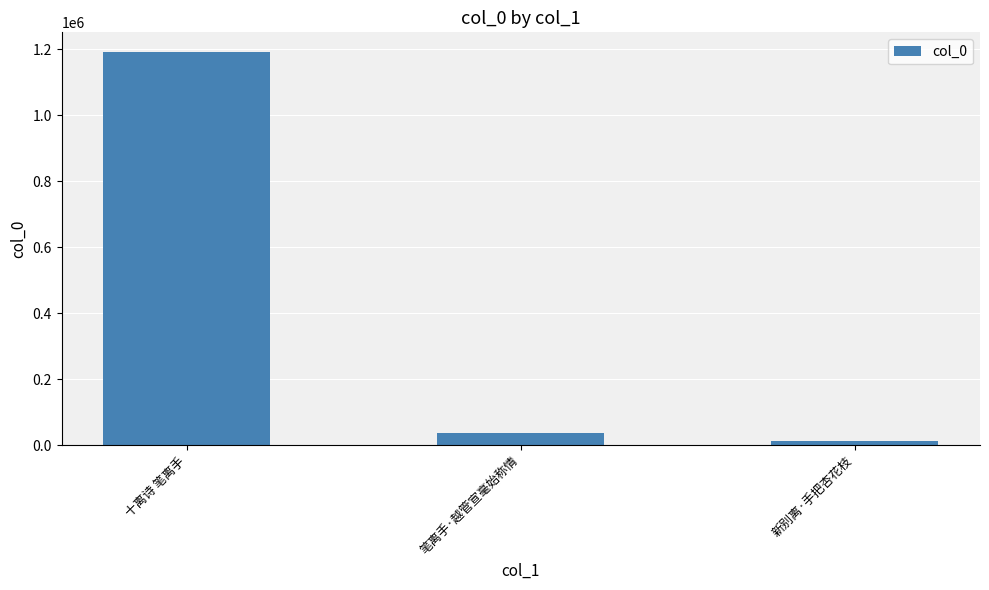

At which label does the data first exceed 36235?

十离诗 笔离手